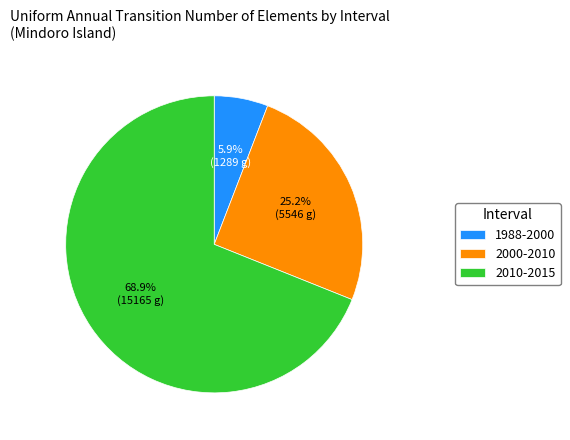

Count the number of slices in the pie.

3